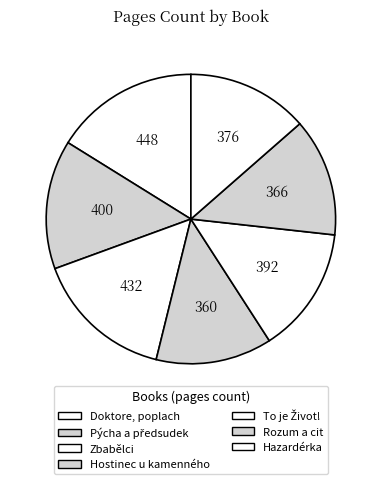

How many segments does this pie chart have?

7